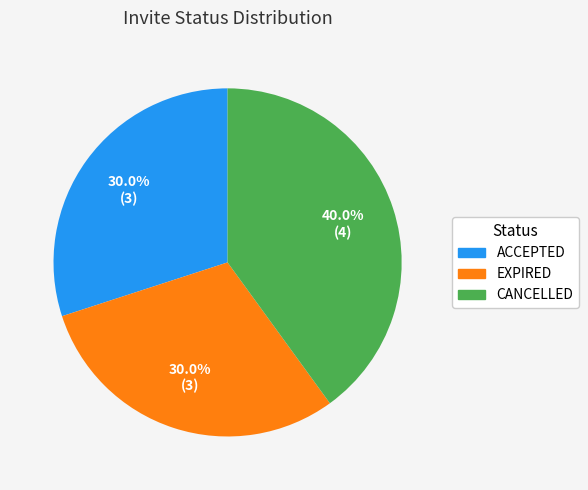

Does any single category account for the majority?

No